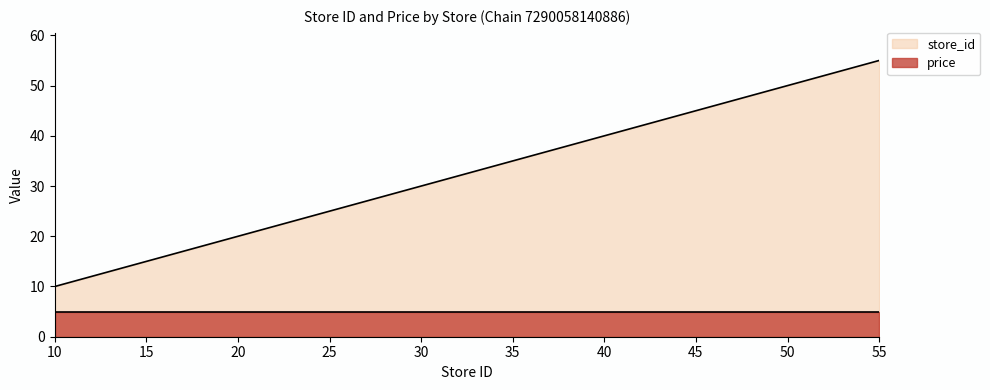

Reading right to left, list all the values displayed in this chart.

55	53	46	43	42	39	35	34	33	25	24	17	10